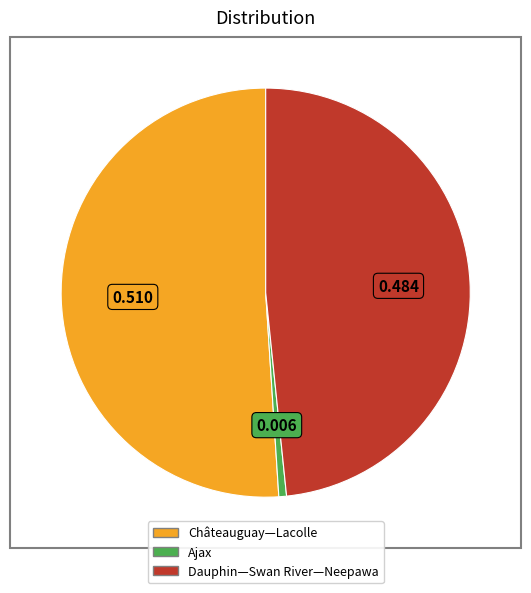

Which category has the smallest portion of the pie?

Ajax